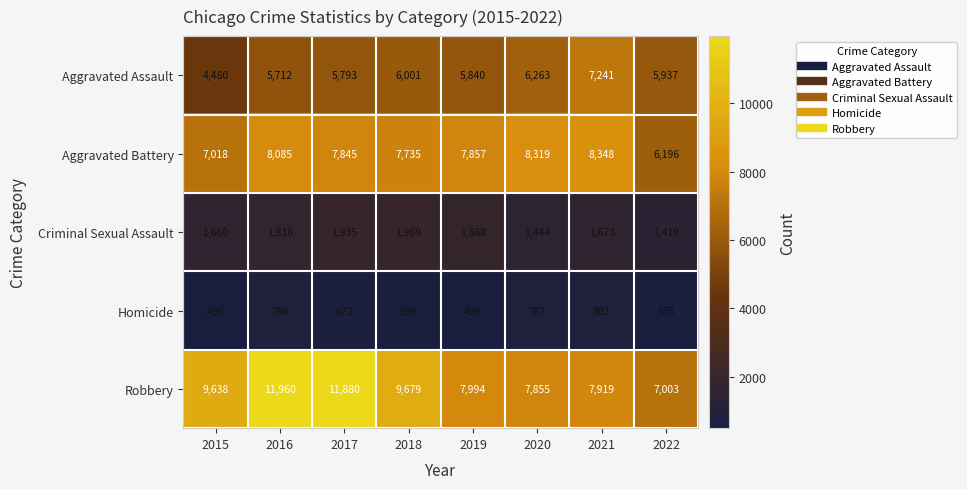

At how many categories does at least one series exceed 4467?

8